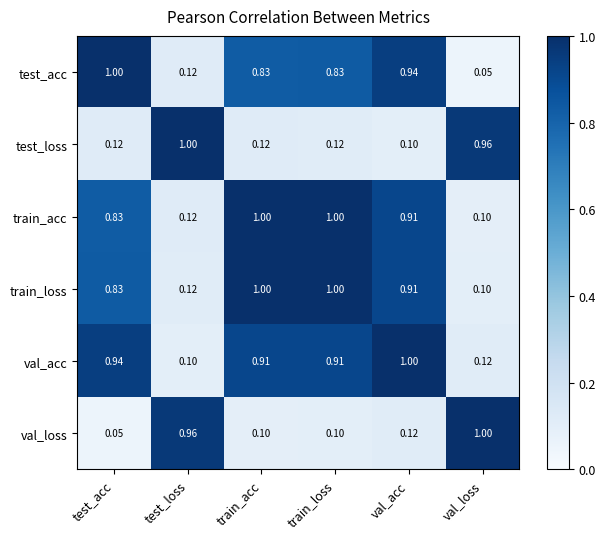

Which series has the largest total across all categories?

val_acc